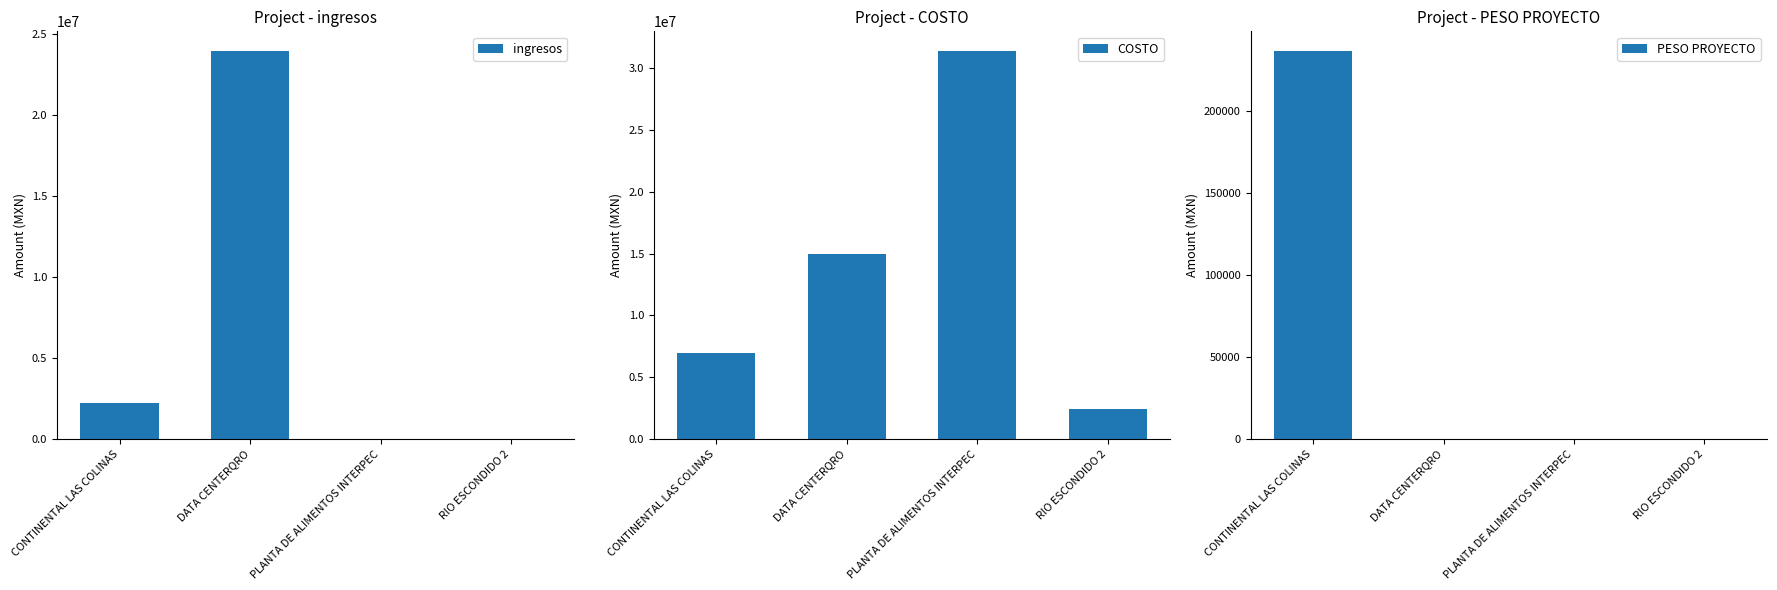

What is the sum of all COSTO values?

55781186.9